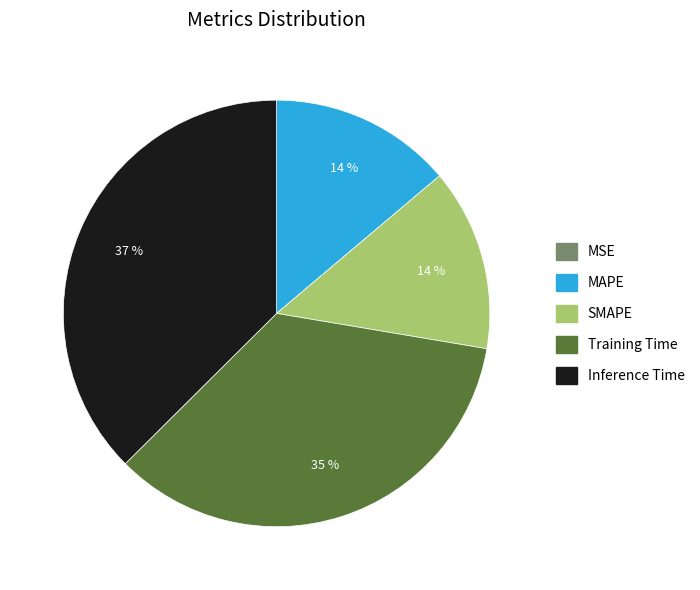

To the nearest percent, what is the difference between the largest and smallest slice percentages?

37%